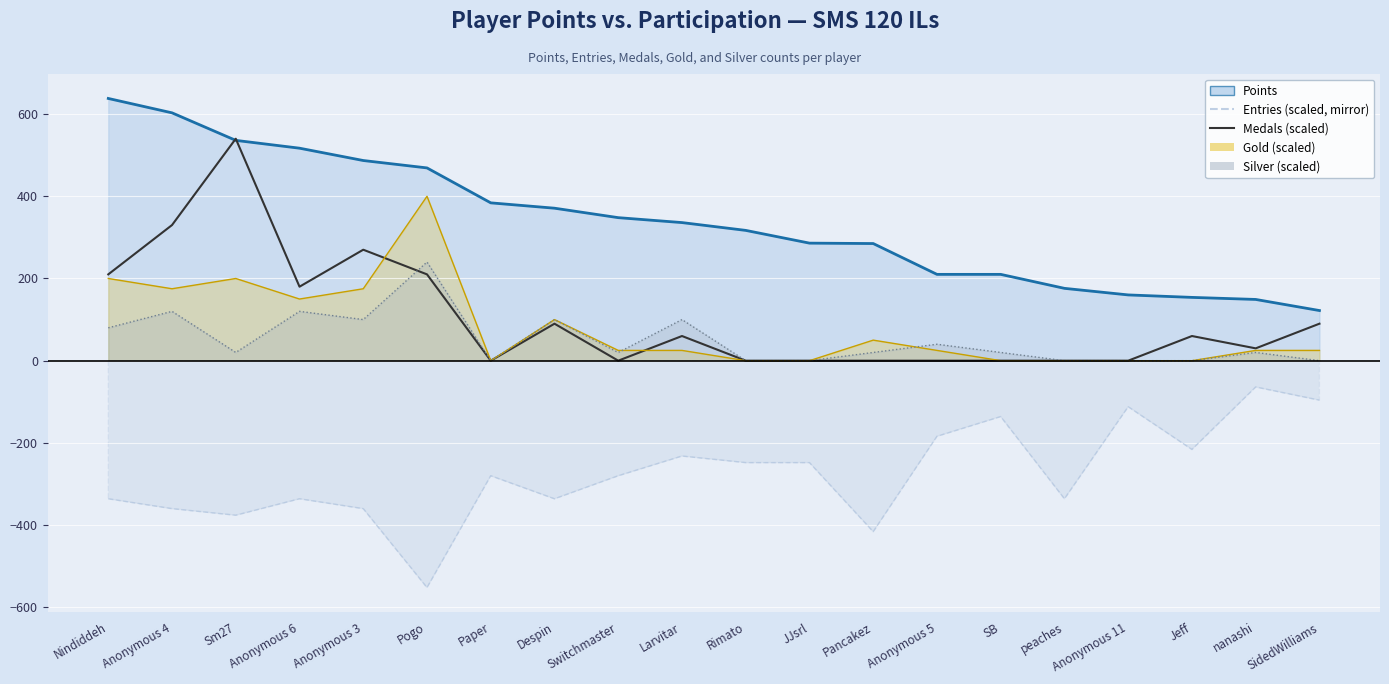

What position from the right is Anonymous 11?

4